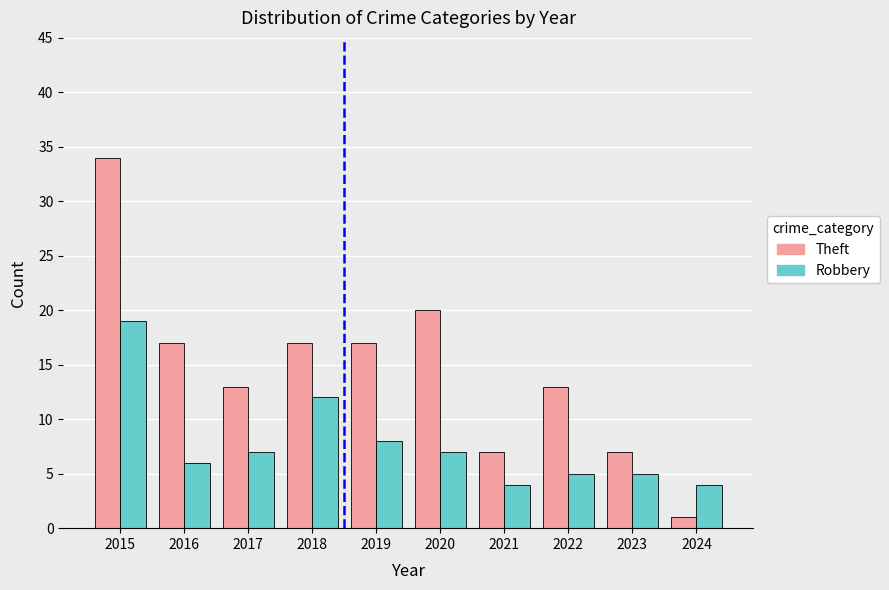

Which series has the largest total across all categories?

Theft